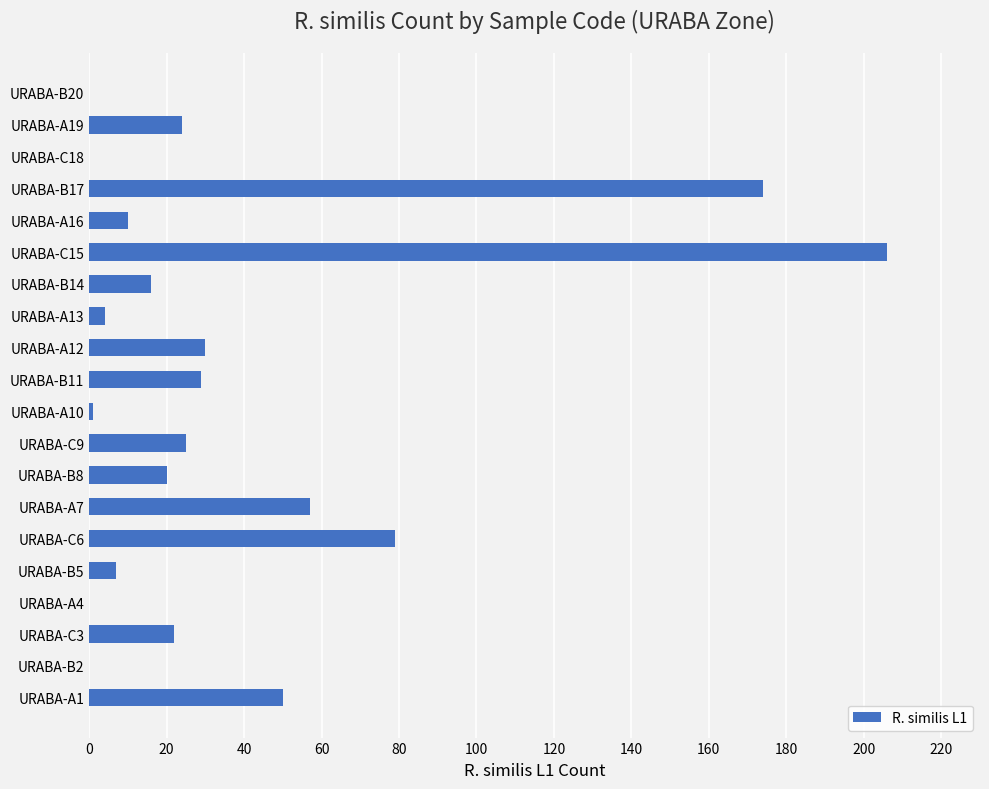

How many series are shown in this chart?

1